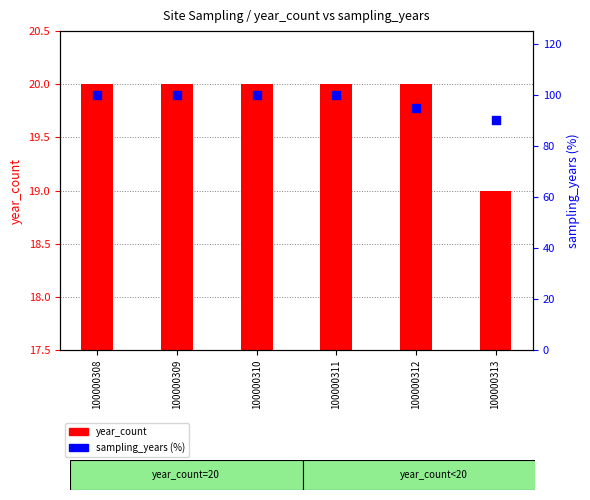

Between 100000308 and 100000311, which is larger?

100000308